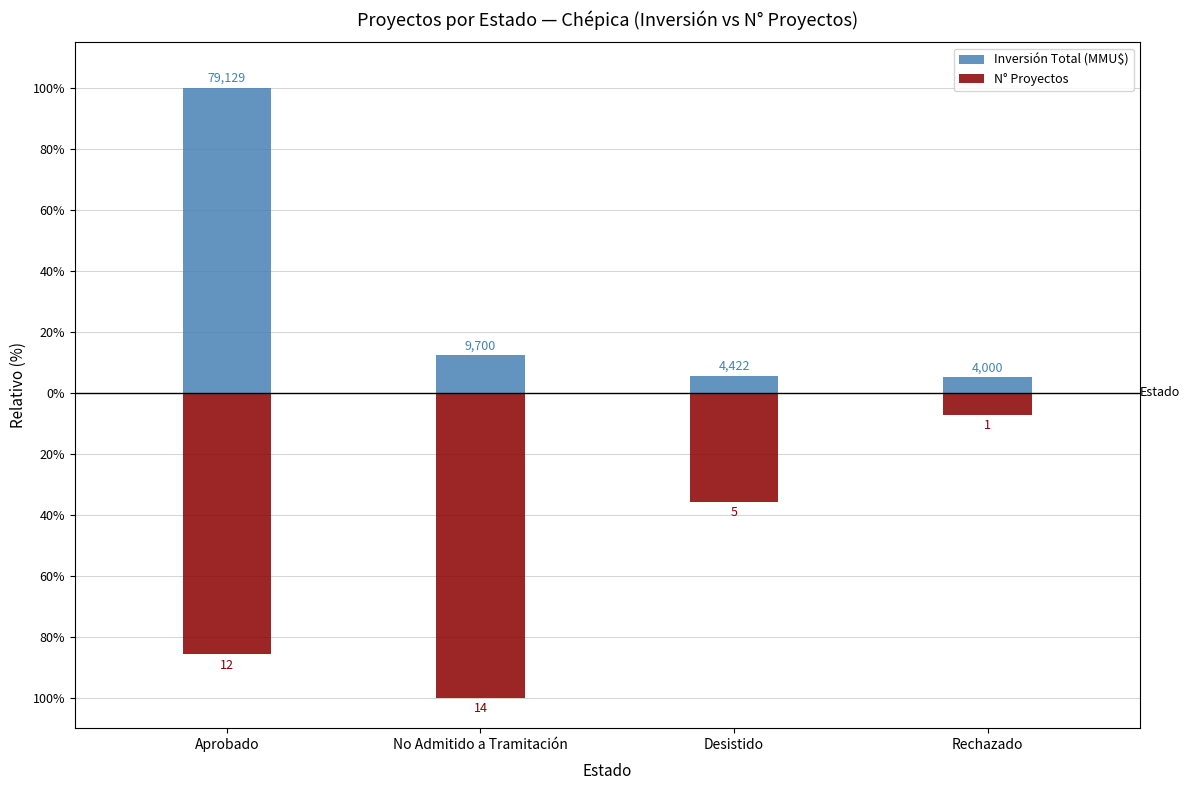

How many values in the N° Proyectos series are below -35?

3